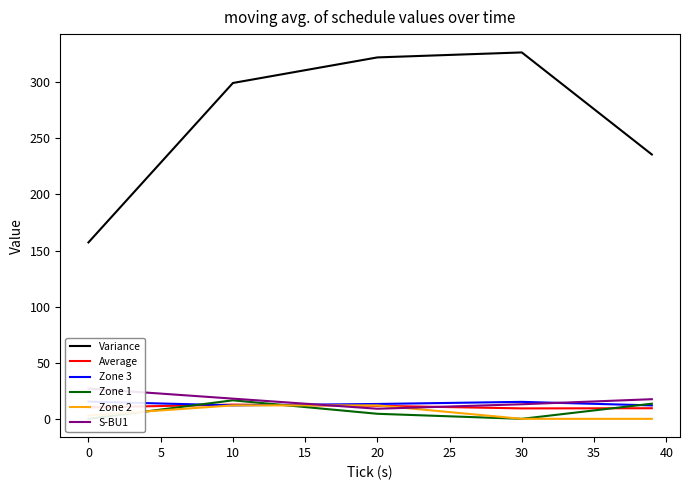

What is the maximum value for Variance?

326.5